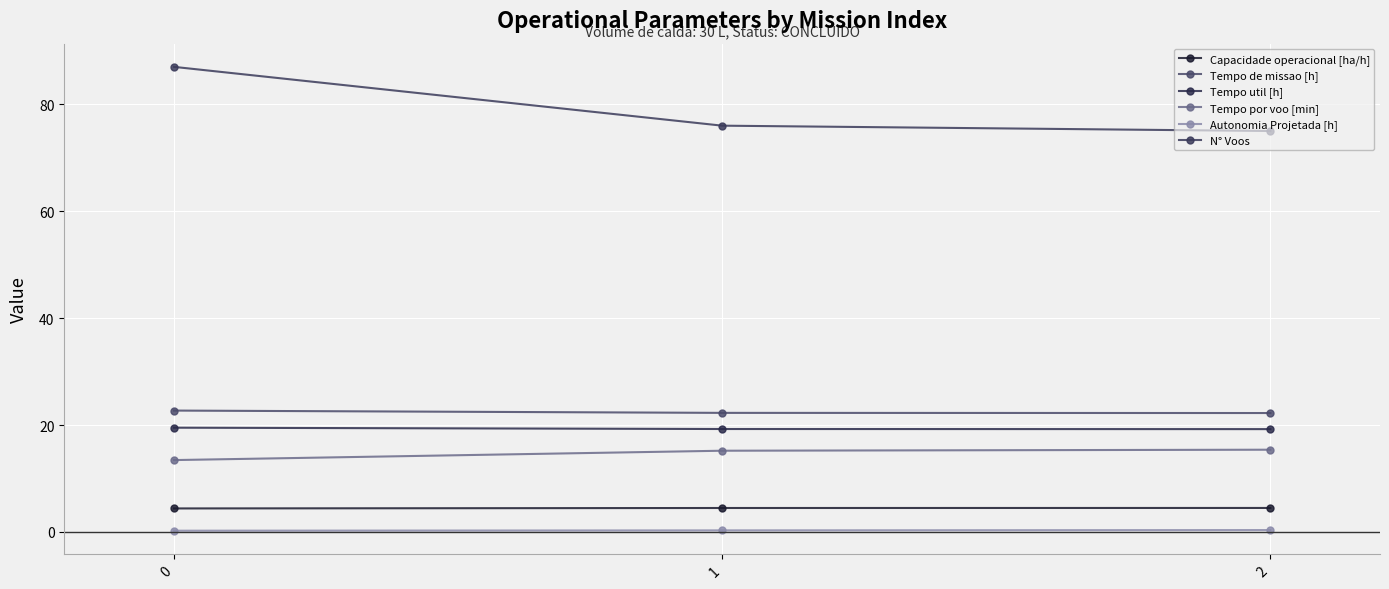

True or false: Autonomia Projetada [h] has a value of 0.3 at 1.

True